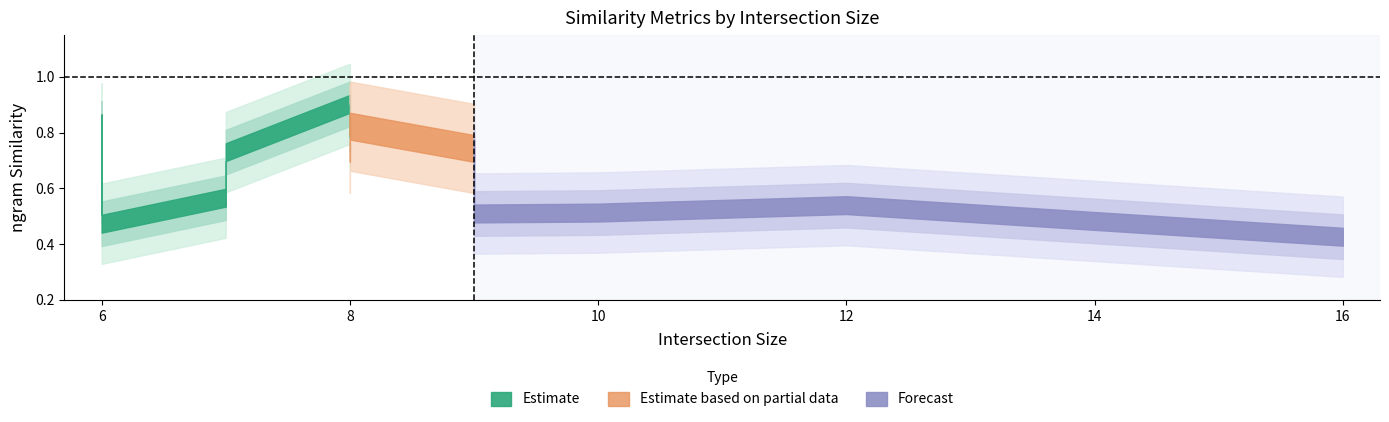

Is it true that MatchingScore equals 0.6 at 9?

False